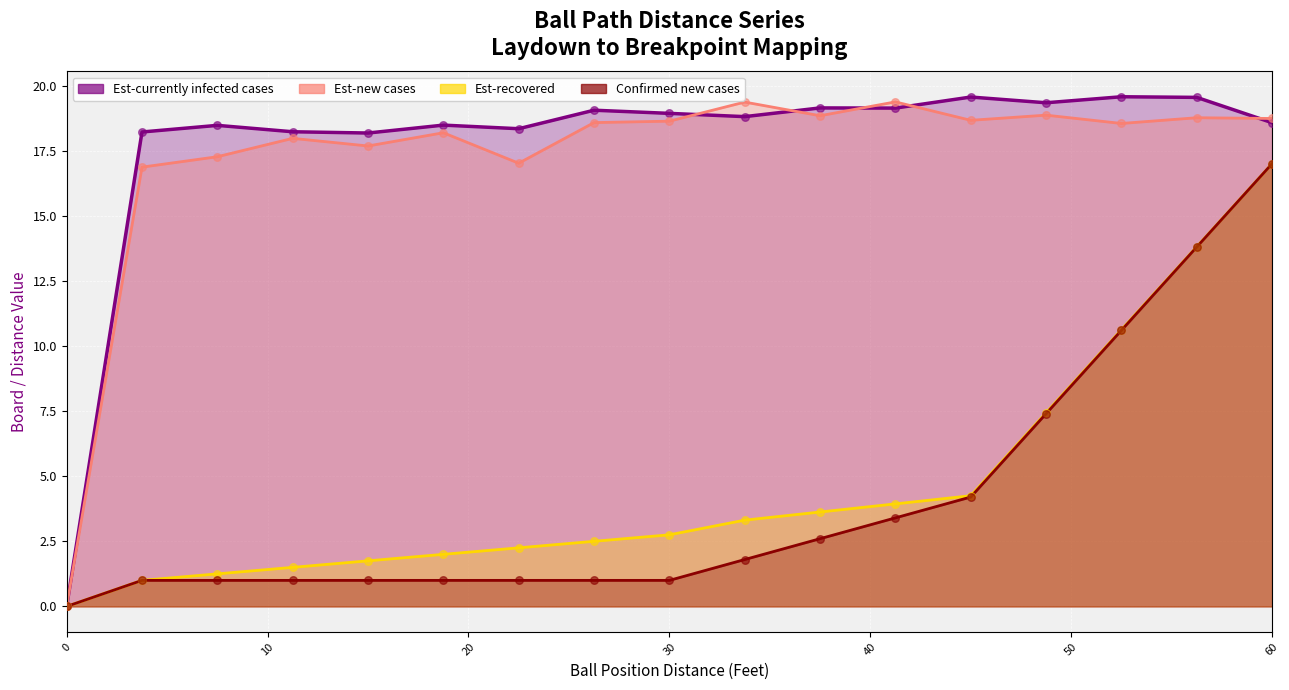

Which series has the widest spread of Y values?

Est-currently infected cases